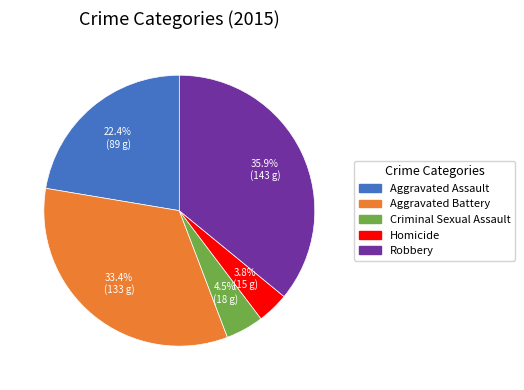

To the nearest percent, what is the combined percentage of Aggravated Assault and Criminal Sexual Assault?

27%